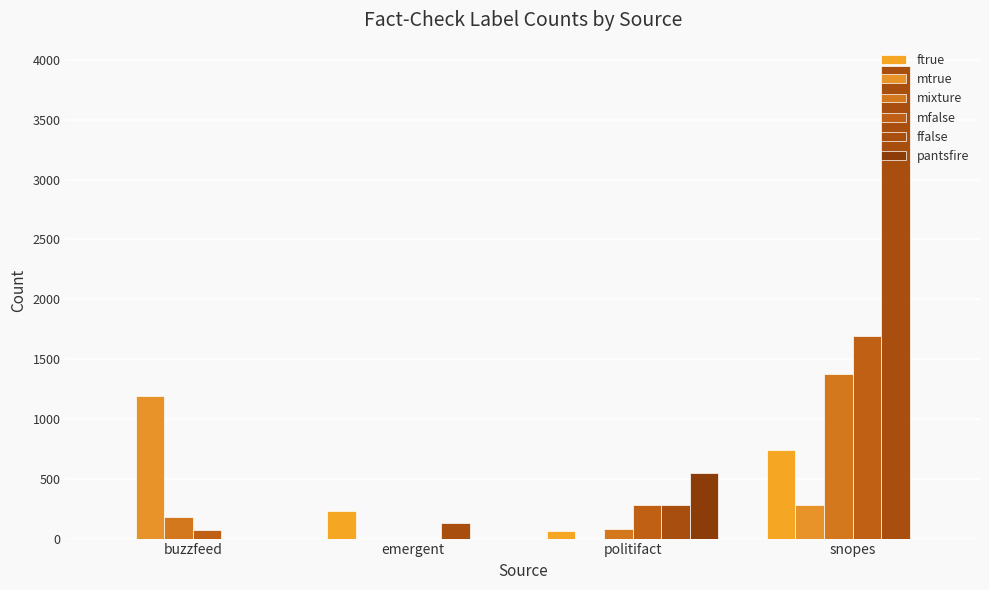

How many series are shown in this chart?

6